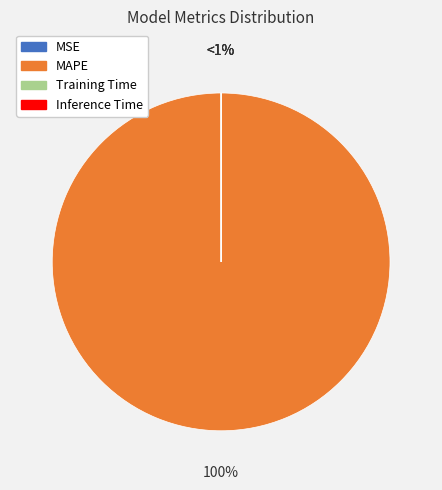

Is it true that Training Time is 1% of the pie?

False